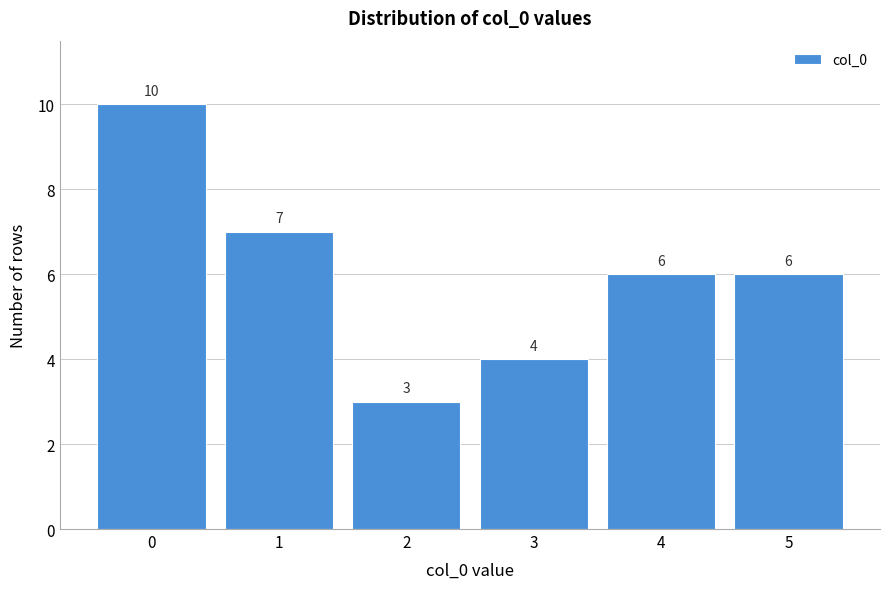

Reading left to right, transcribe all the data shown in this chart.

10	7	3	4	6	6